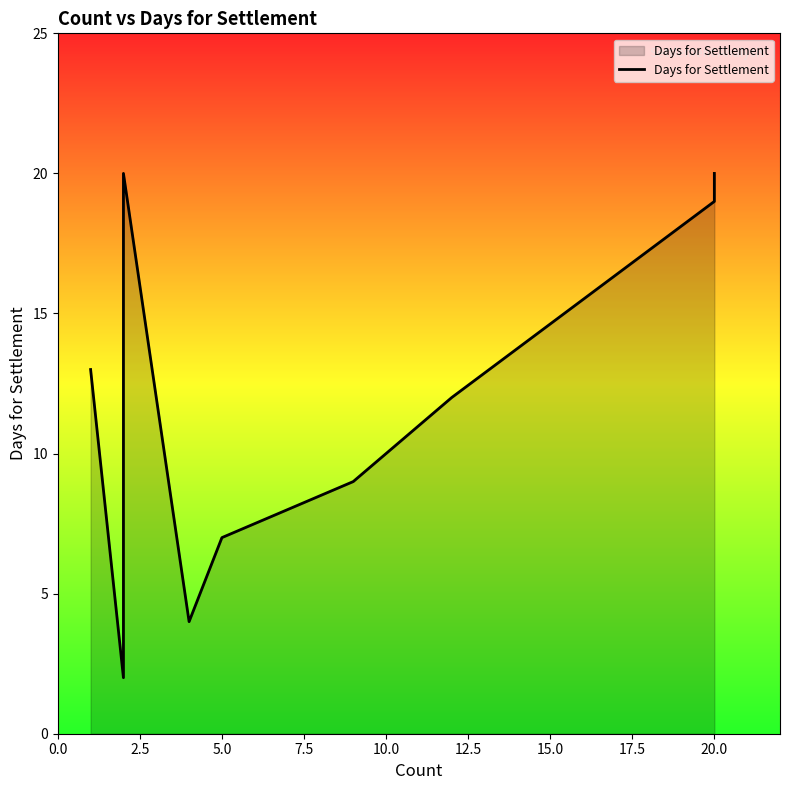

Reading left to right, what are all the values shown in this chart?

13	2	16	20	4	7	9	12	19	20